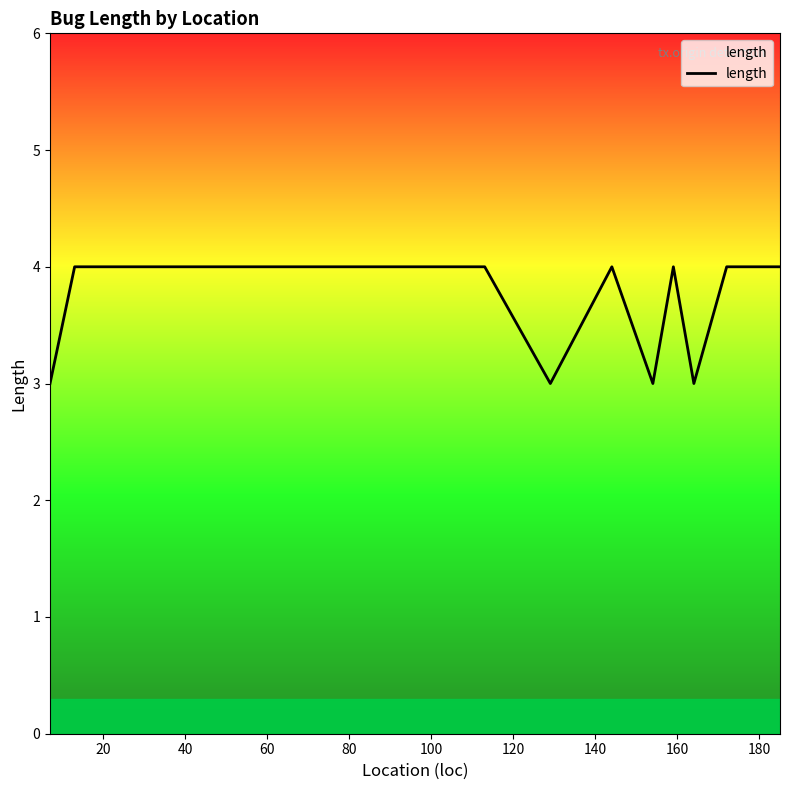

What is the greatest value displayed?

4